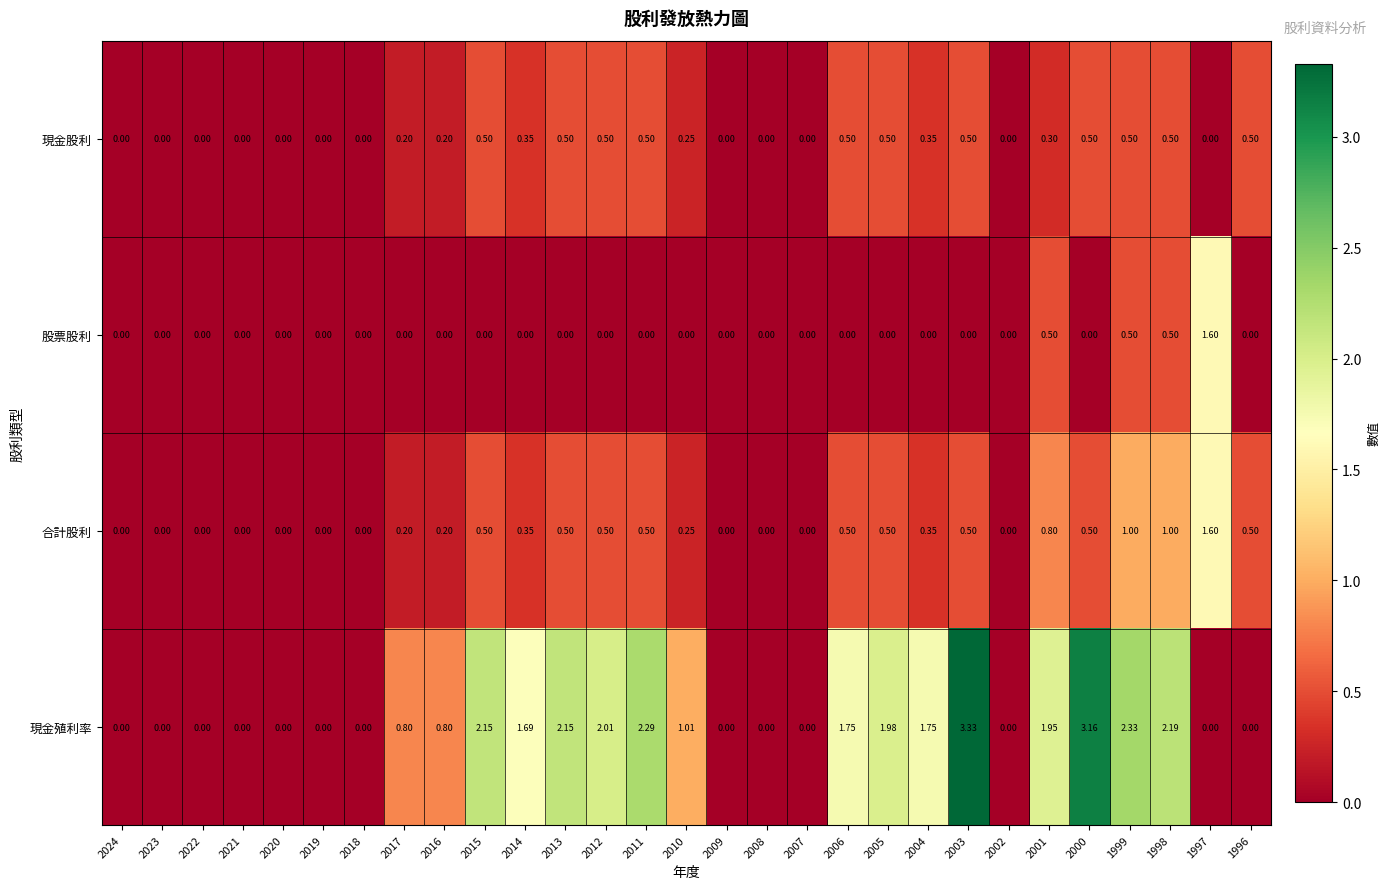

Which series has the largest range (max minus min)?

現金殖利率